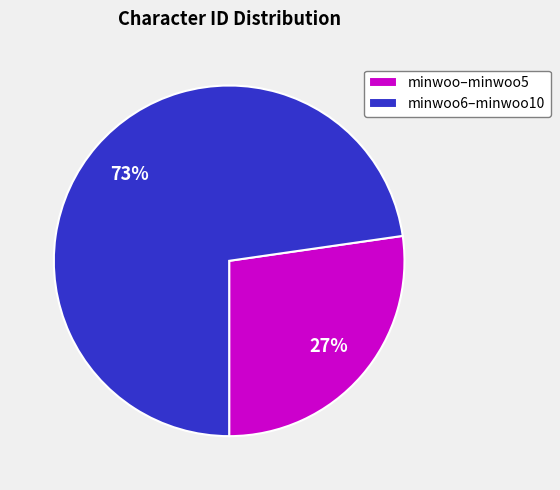

Count the number of slices in the pie.

2